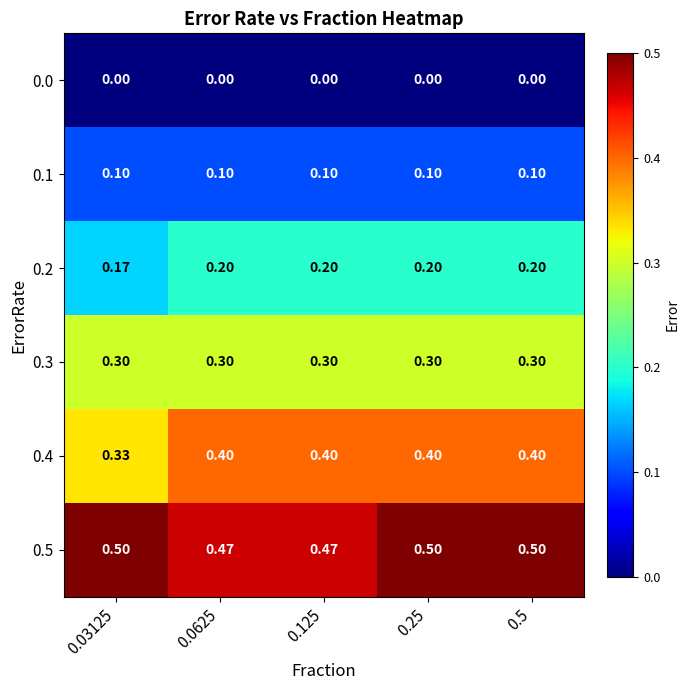

Is the value of 0.3 at 0.03125 greater than the value of 0.0 at 0.125?

Yes